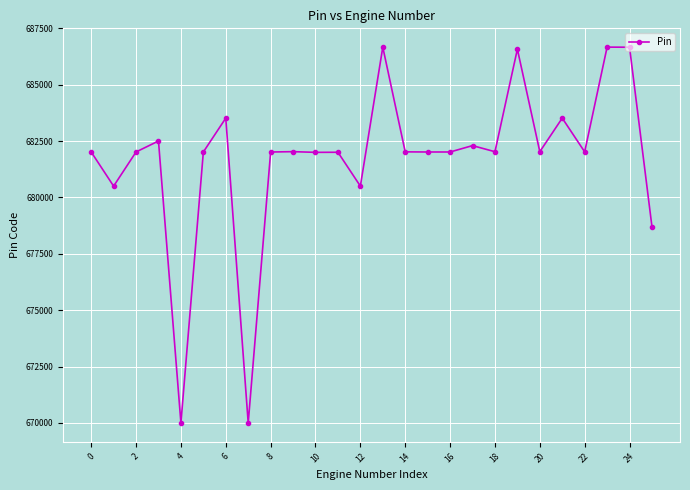

What is the maximum value shown in the chart?

686669